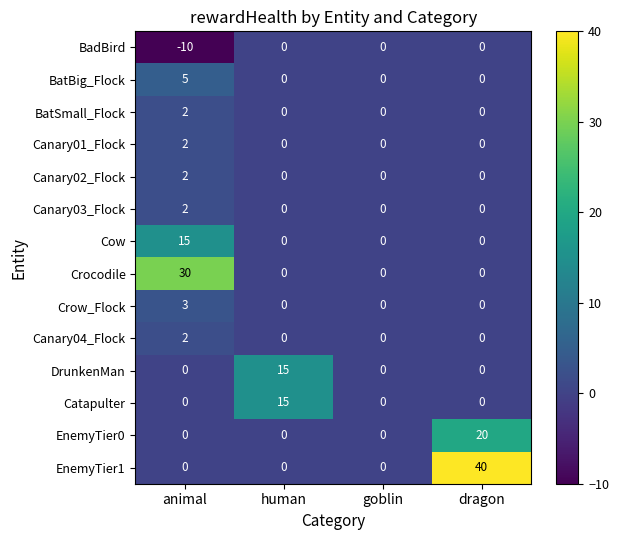

Which series has the largest total across all categories?

EnemyTier1